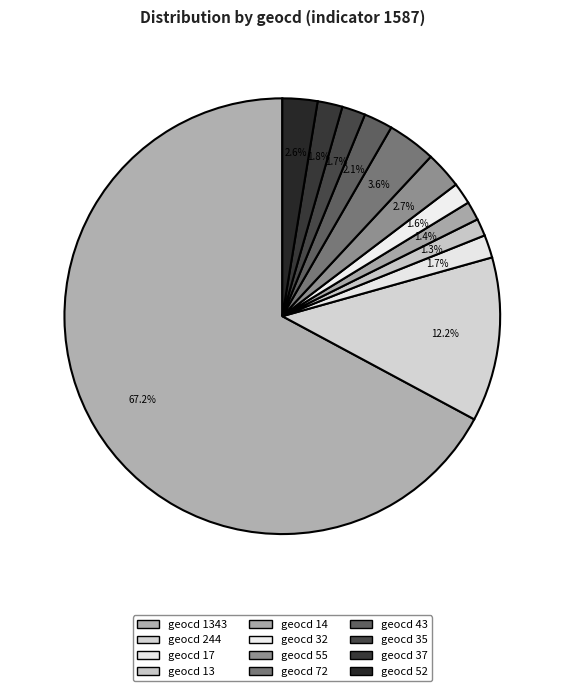

Rank the categories by value from highest to lowest.

geocd 1343, geocd 244, geocd 72, geocd 55, geocd 52, geocd 43, geocd 37, geocd 35, geocd 17, geocd 32, geocd 14, geocd 13